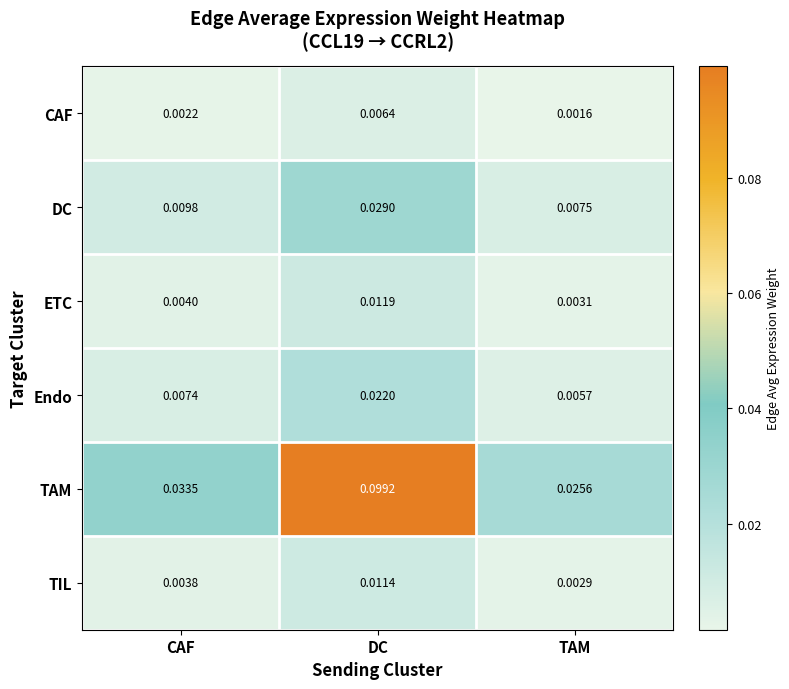

Is the value of Endo at DC greater than the value of DC at TAM?

Yes